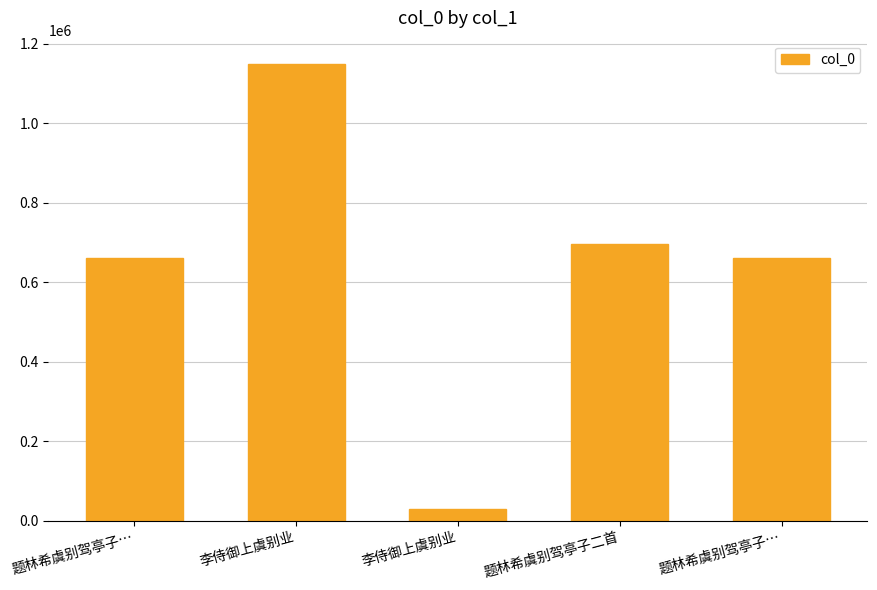

Between 李侍御上虞别业 and 题林希虞别驾亭子…, which is larger?

李侍御上虞别业